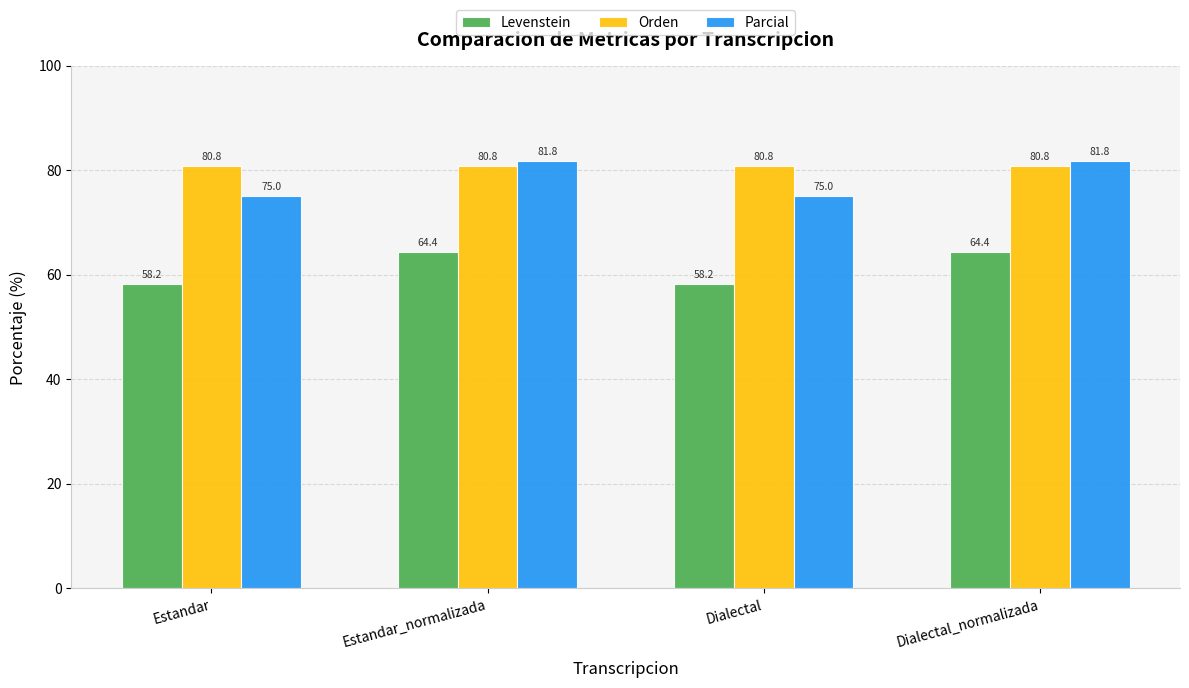

Reading right to left, transcribe all the data shown in this chart.

Levenstein: 64.4	58.2	64.4	58.2
Orden: 80.8	80.8	80.8	80.8
Parcial: 81.8	75.0	81.8	75.0